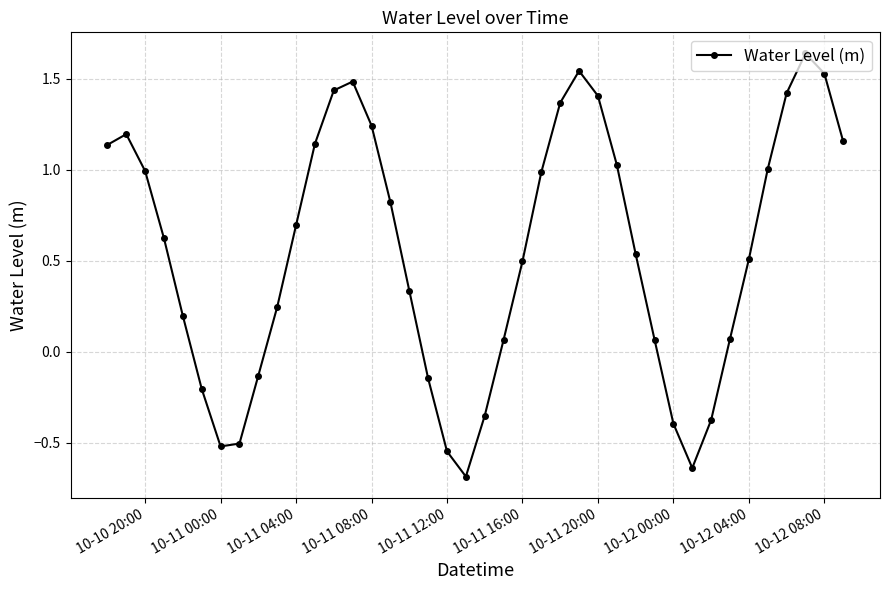

What is the difference between the maximum and minimum values?

2.3